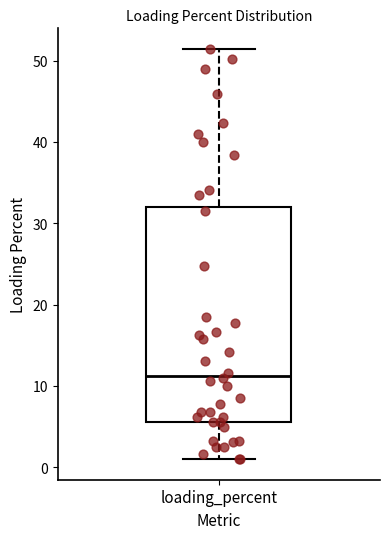

Transcribe this box plot: give where the median line is, the range the box spans, and where the two whiskers end, as read against the y-axis. The values are not printed on the chart, so give them approximately, as read against the axis.

median 11, box 6 to 32, whiskers 1 to 51